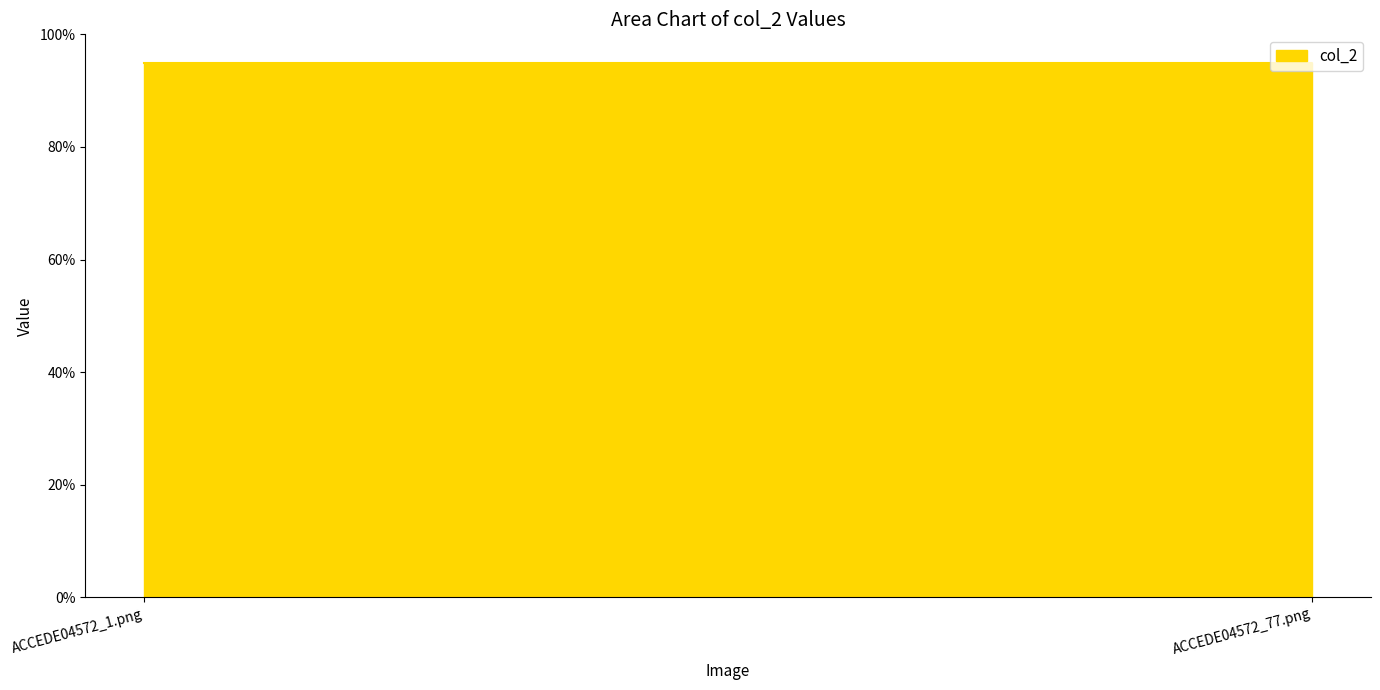

What is the label of the 1st point from the right?

ACCEDE04572_77.png